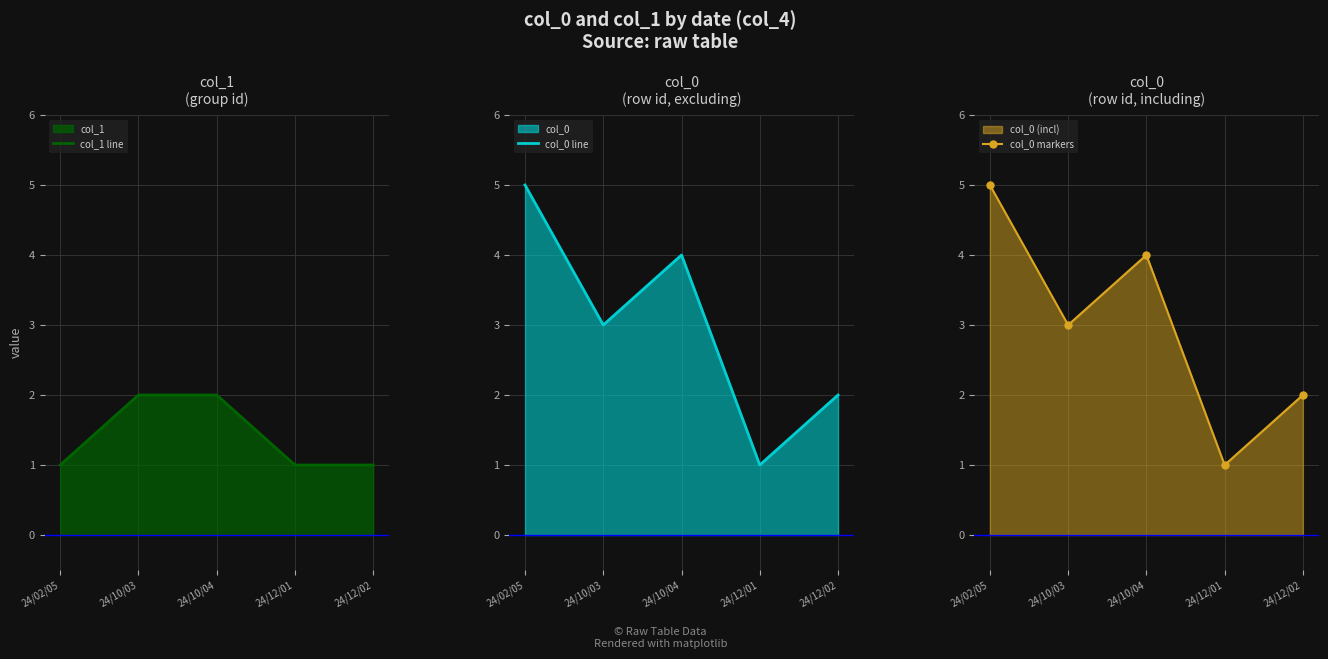

Which category has the highest value in the col_0 markers series?

24/02/05